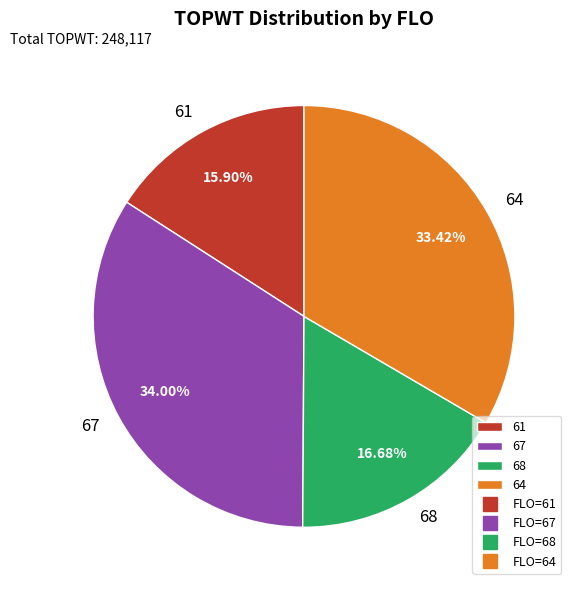

What is the ratio of the value at 64 to the value at 61?

2.1